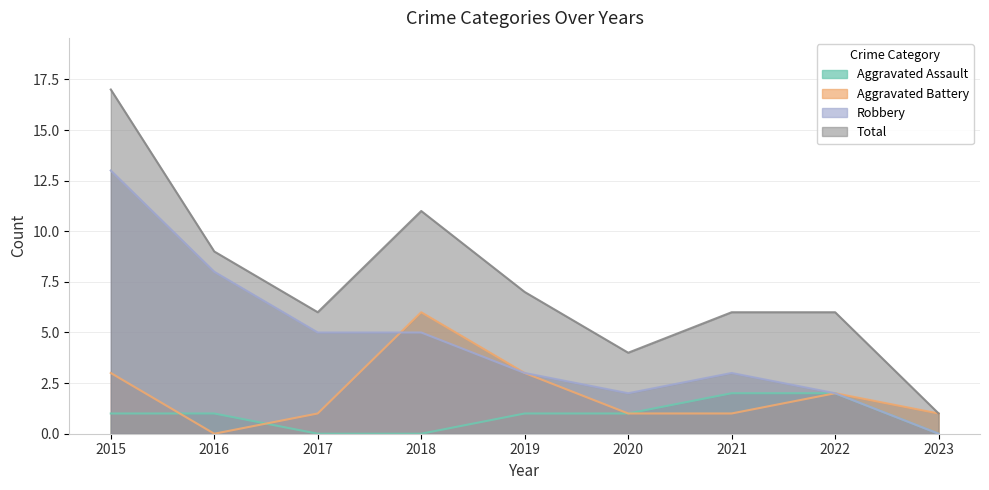

True or false: Aggravated Battery and Total cross at least once.

False